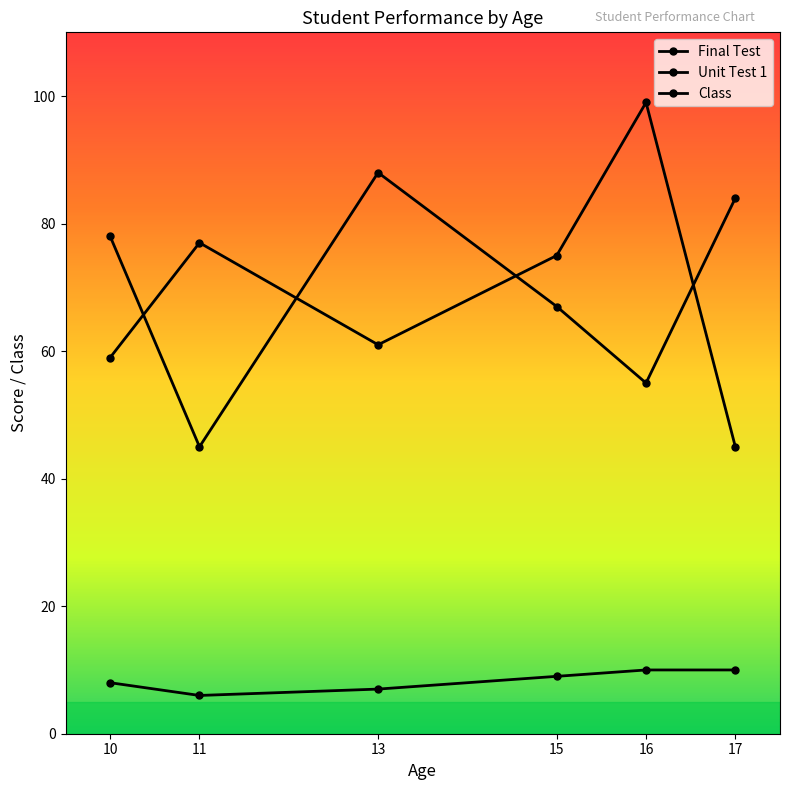

Is this an area chart (filled region under the line)?

No